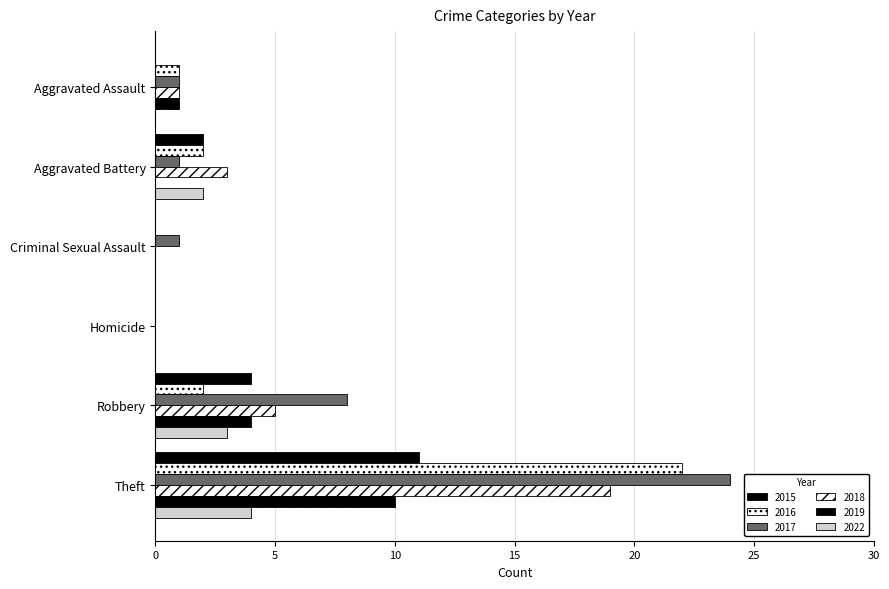

Reading right to left, list all the values displayed in this chart.

2015: 11	4	0	0	2	0
2016: 22	2	0	0	2	1
2017: 24	8	0	1	1	1
2018: 19	5	0	0	3	1
2019: 10	4	0	0	0	1
2022: 4	3	0	0	2	0